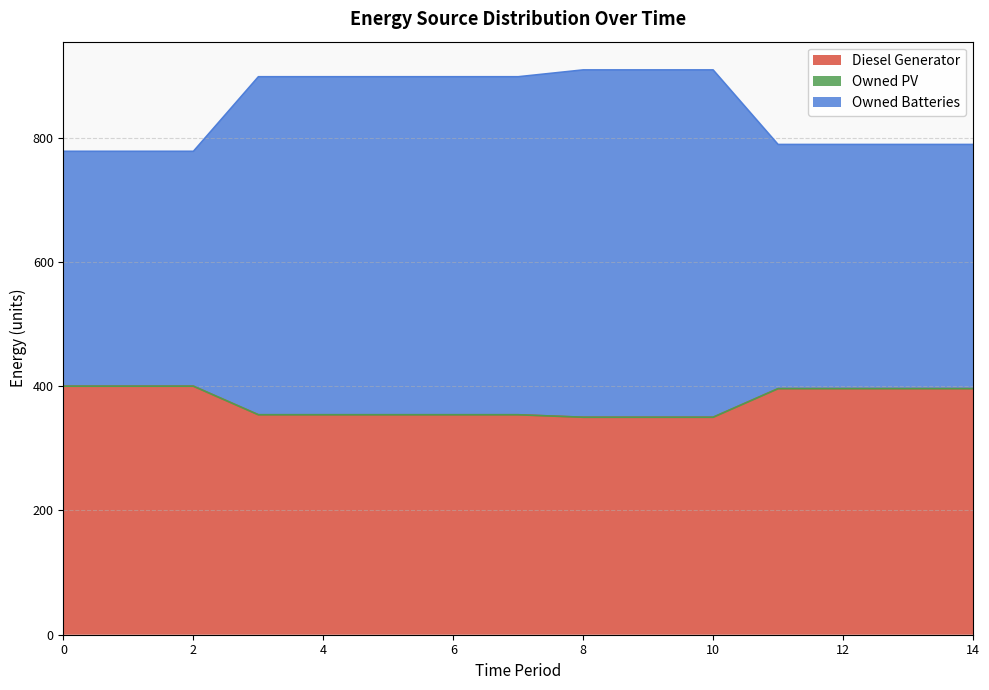

What is the lowest value of the Diesel Generator series?

350